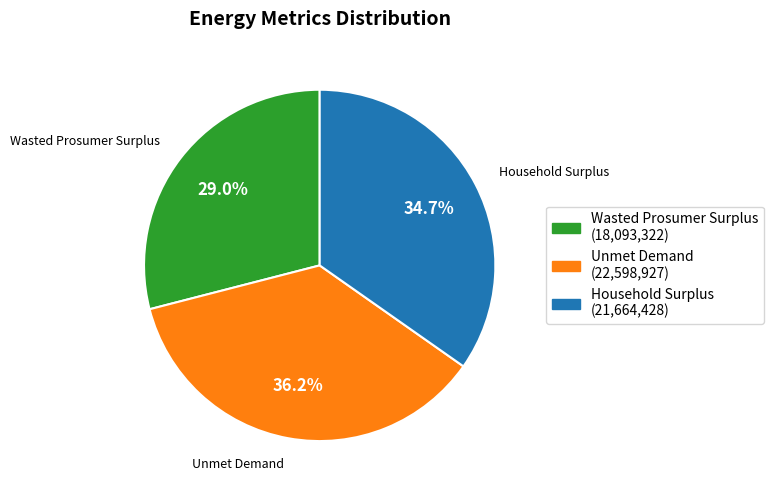

Does any single category account for the majority?

No